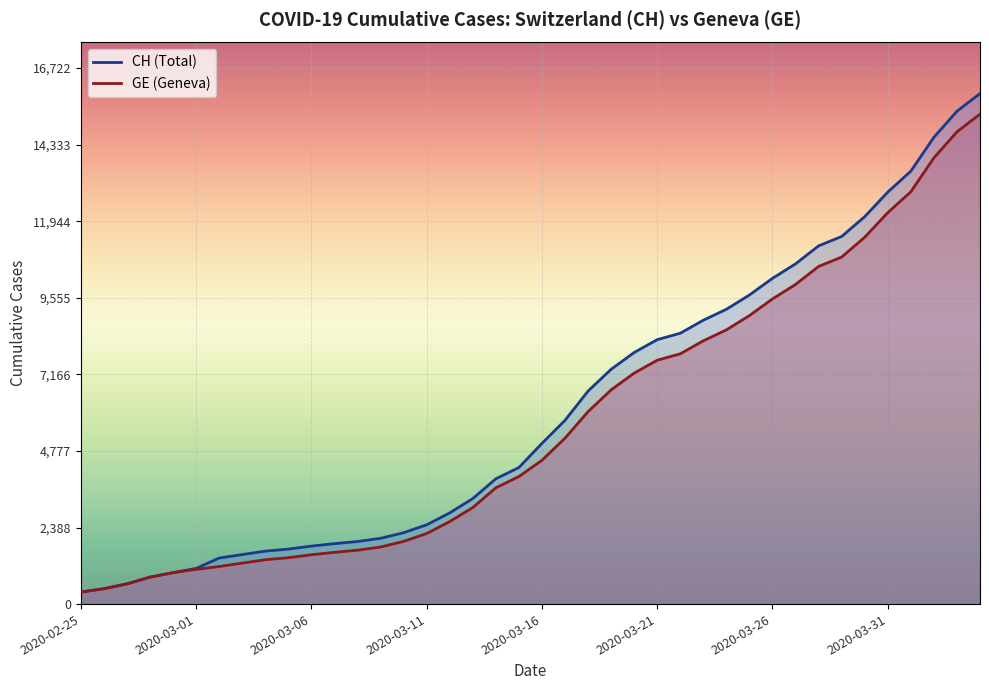

The GE series shows 1614 at 2020-03-07. True or false?

True